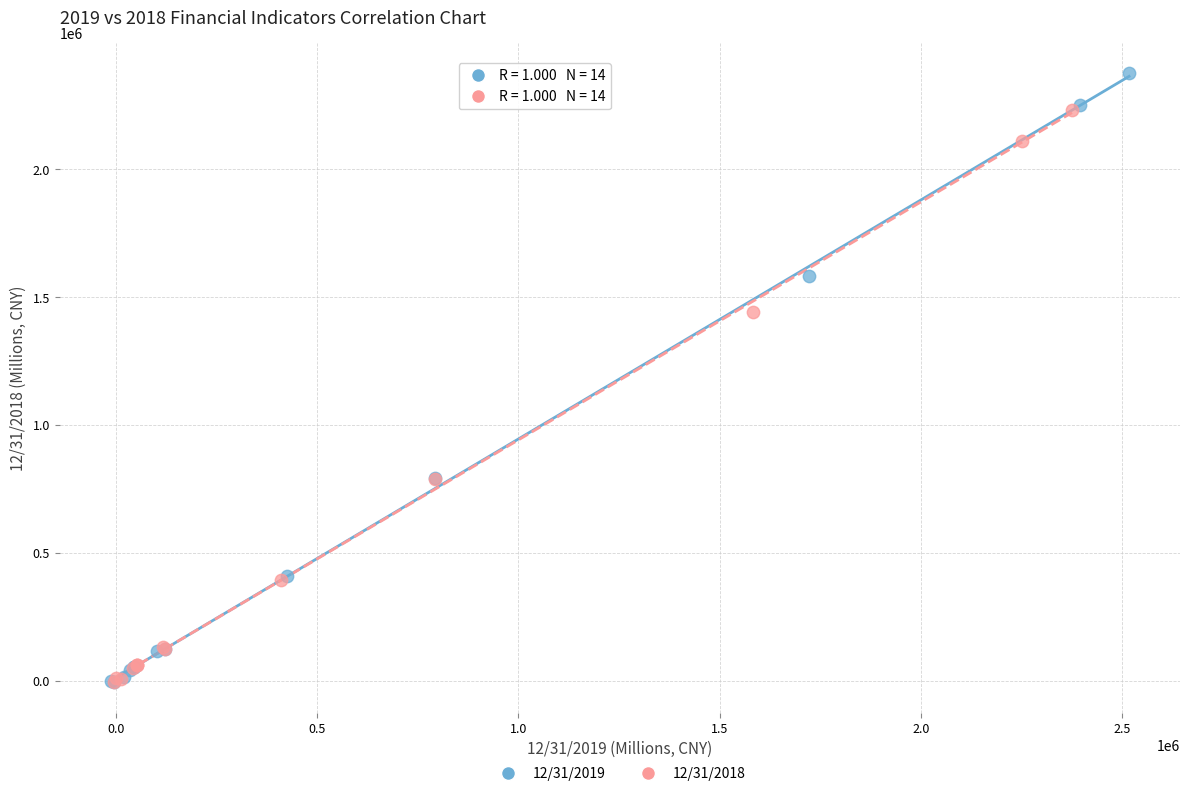

Which series reaches the maximum Y coordinate?

12/31/2019